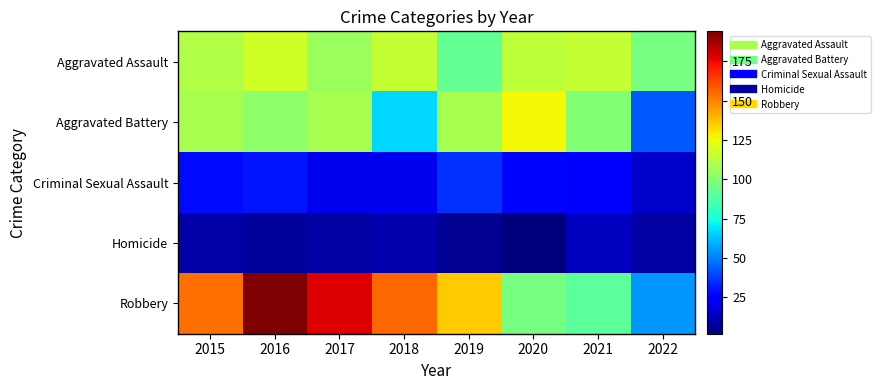

How many series are shown in this chart?

5